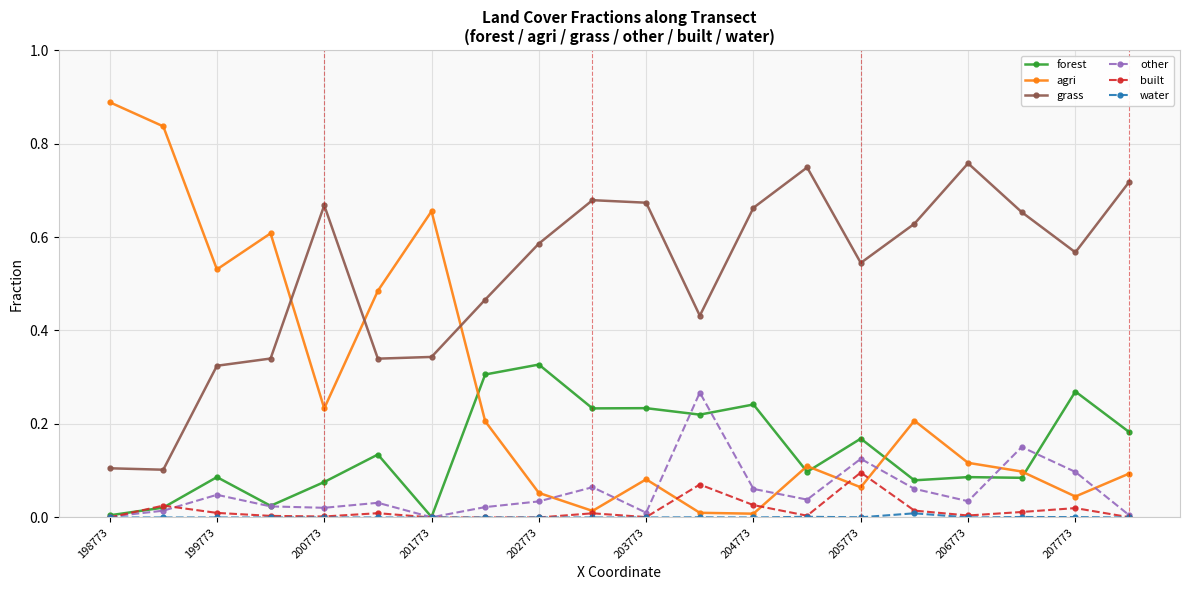

How many categories are shown in the chart?

20